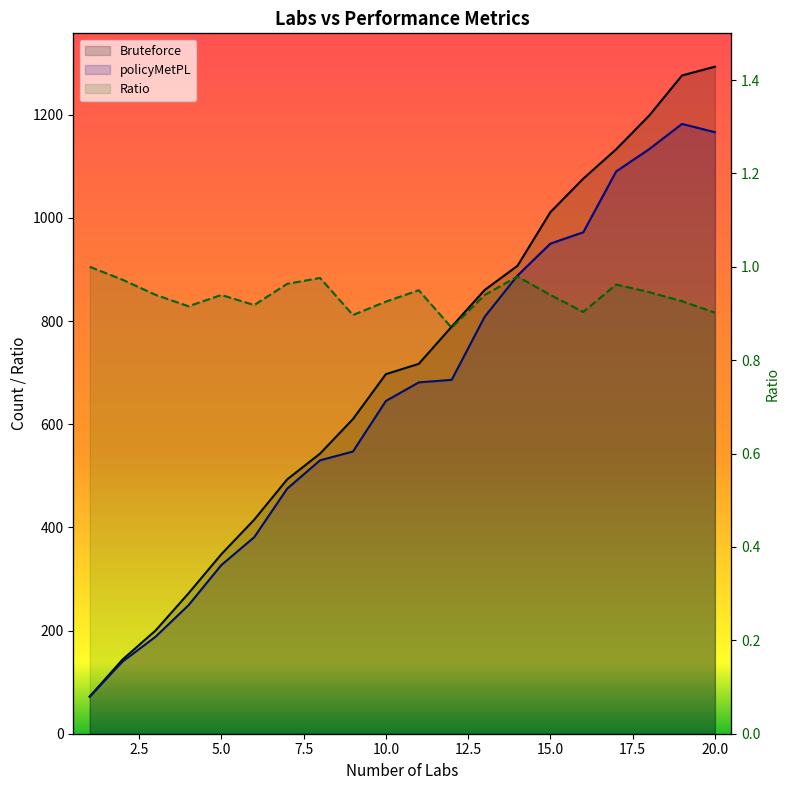

At how many categories does at least one series exceed 946?

6